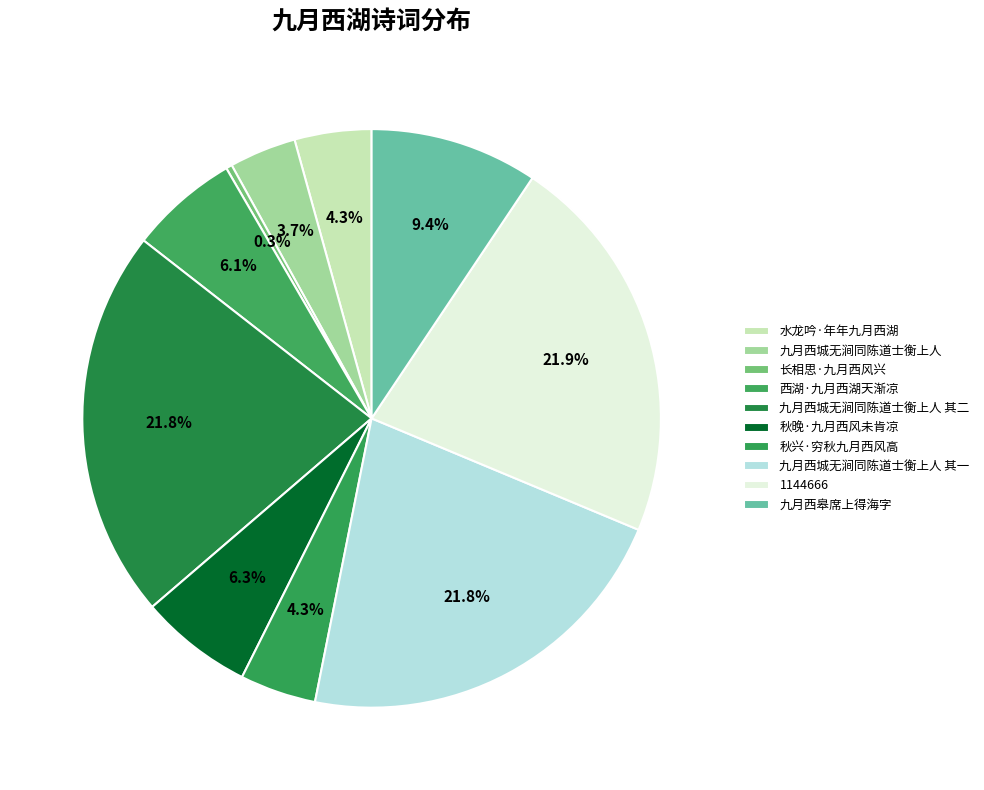

Count the number of slices in the pie.

10